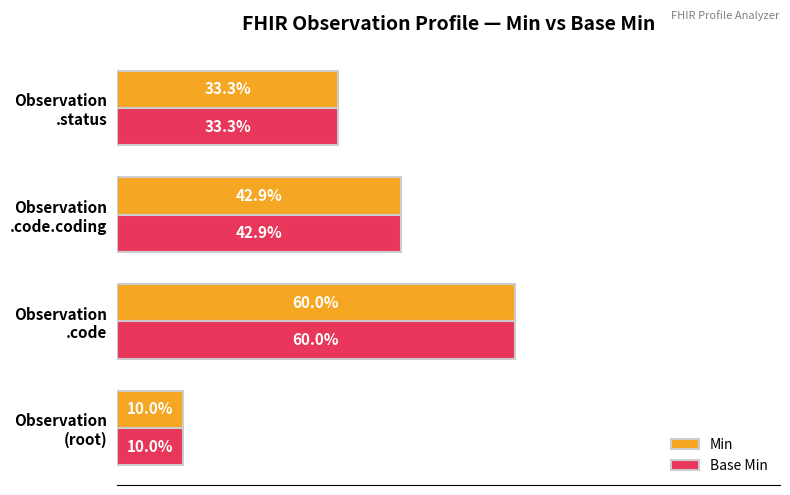

What are all the series names shown in the legend?

Min, Base Min